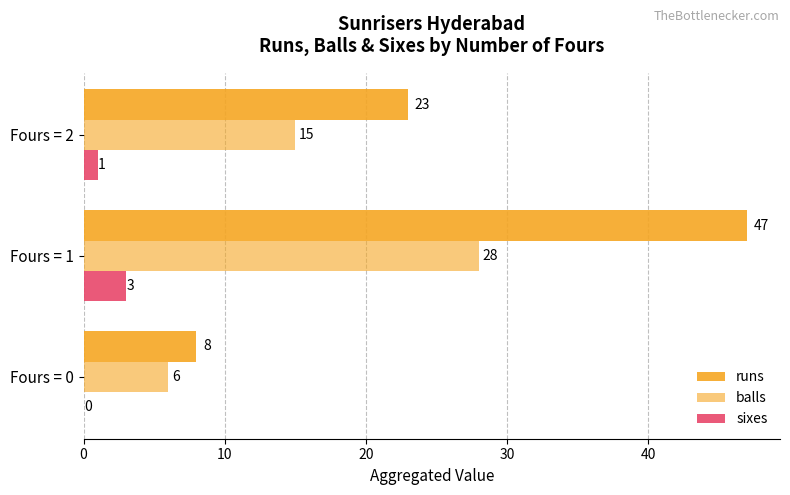

Count the number of data series in this chart.

3